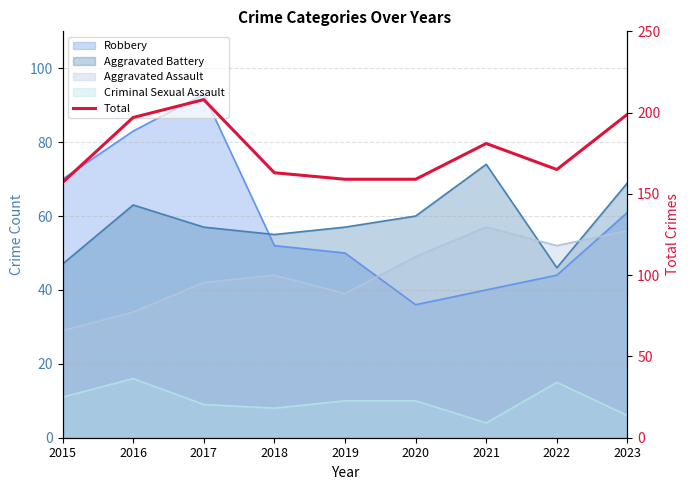

At which label does the data first exceed 165?

2016